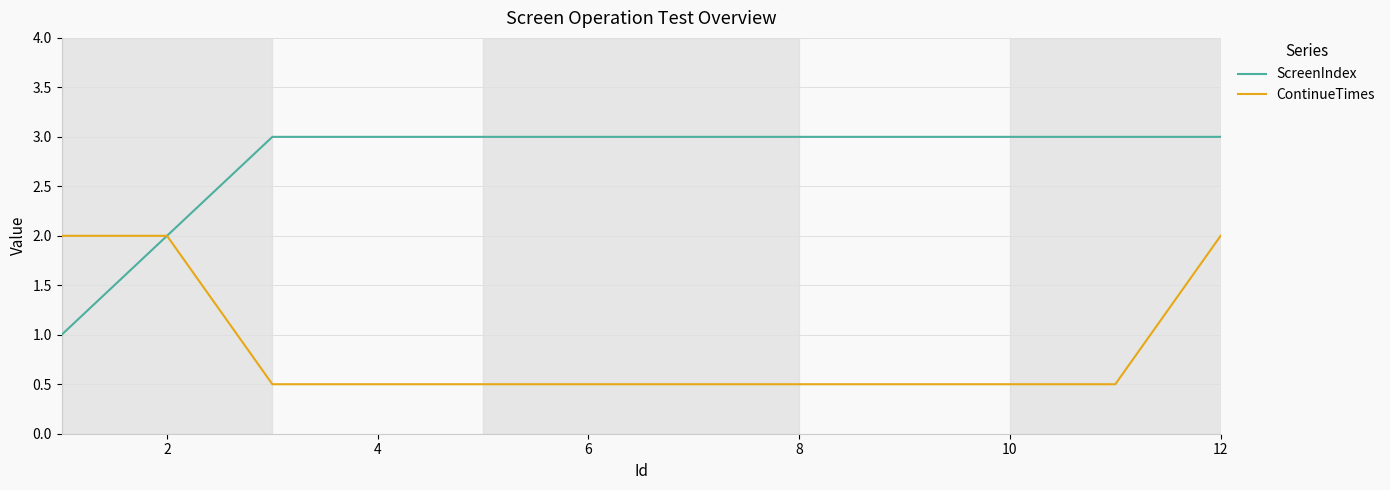

What are all the series names shown in the legend?

ScreenIndex, ContinueTimes